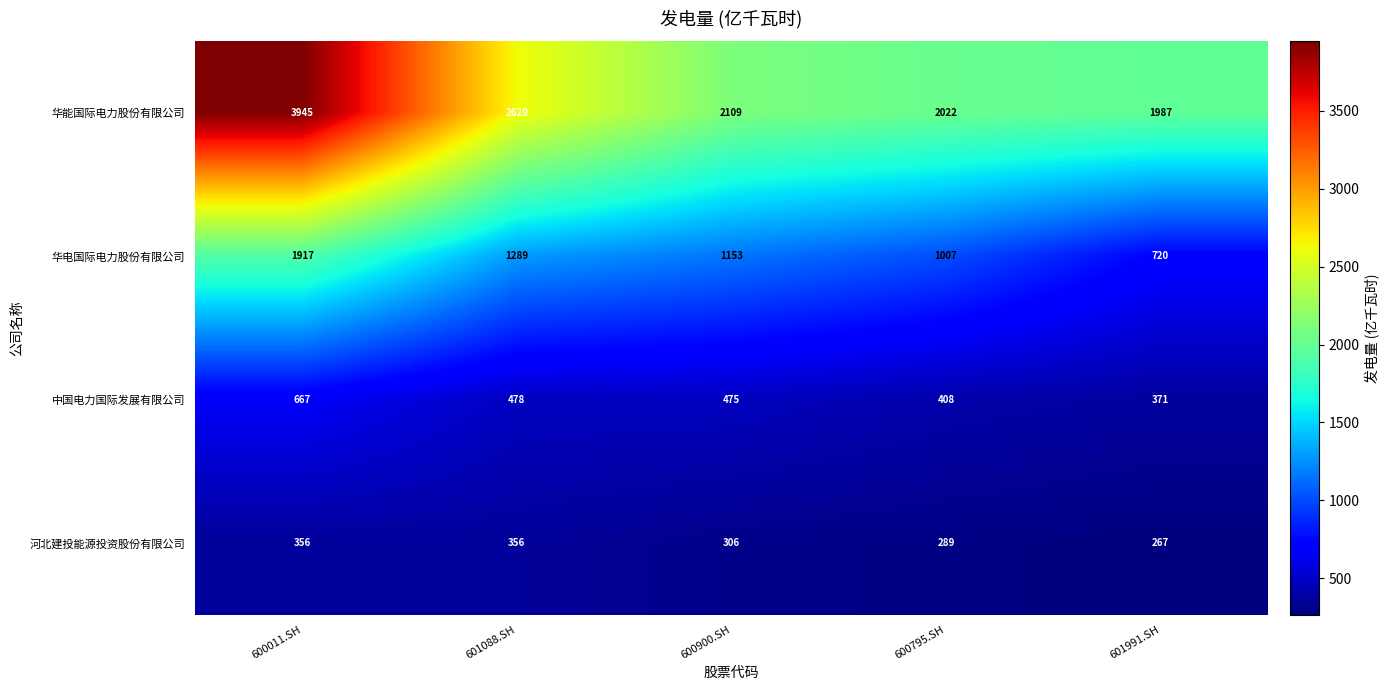

Where is 河北建投能源投资股份有限公司 nearest to the value 311?

600900.SH